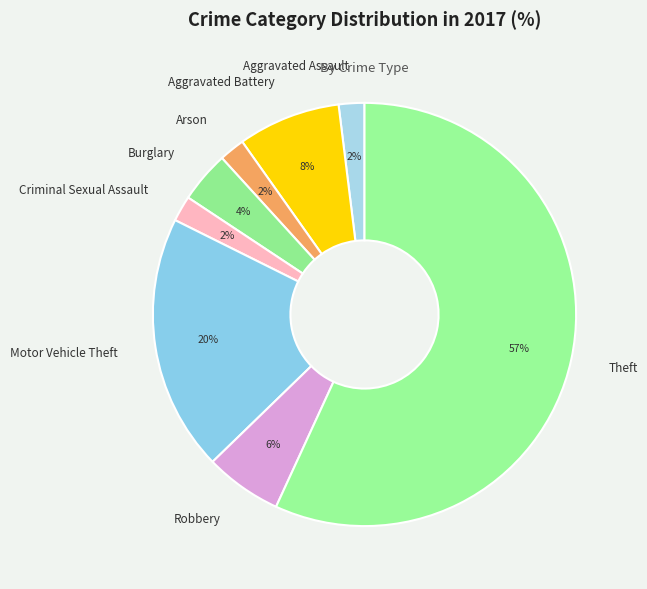

Is it true that Burglary is 4% of the pie?

True